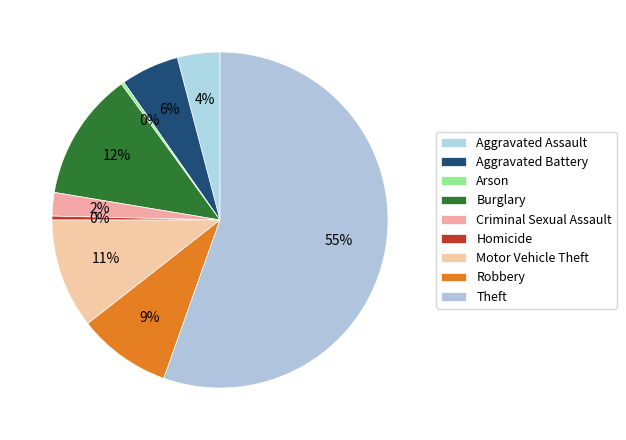

Is there a majority slice in this chart?

Yes